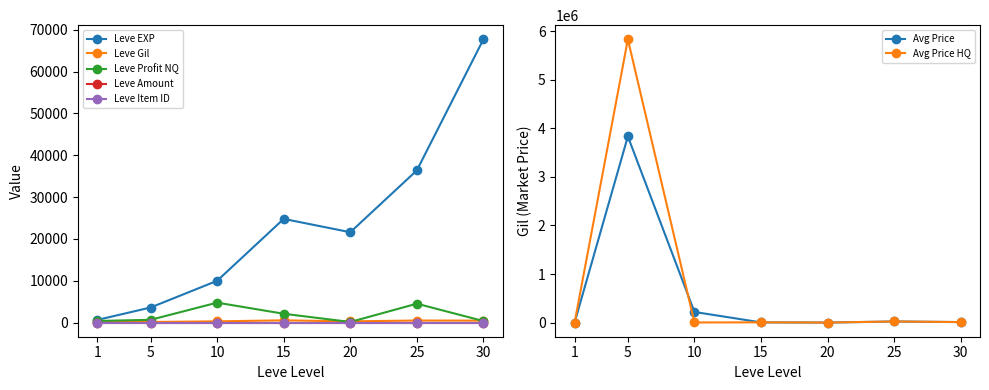

What is the value of the currentAveragePrice point at the 6th from the left?

22009.0